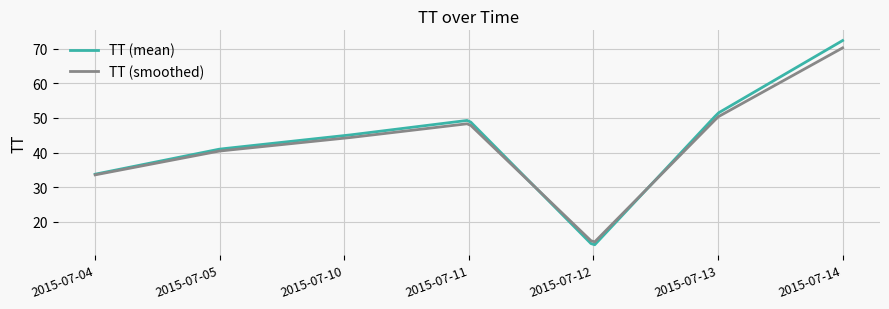

What is the greatest value displayed?

72.3